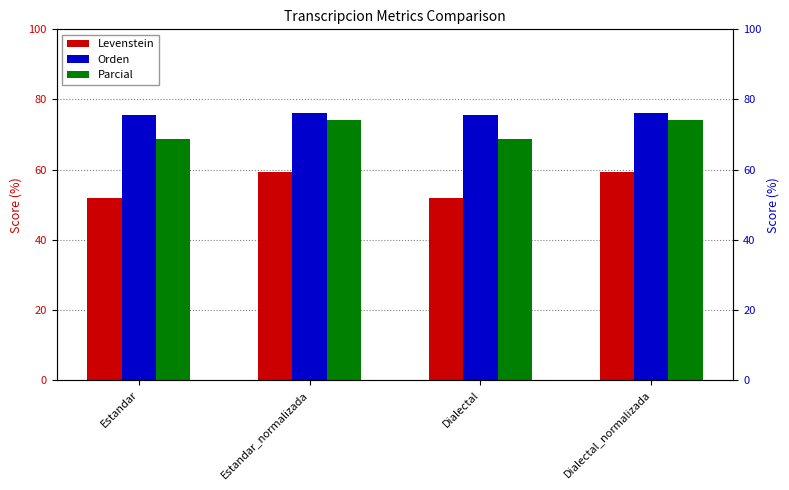

What are all the series names shown in the legend?

Levenstein, Orden, Parcial